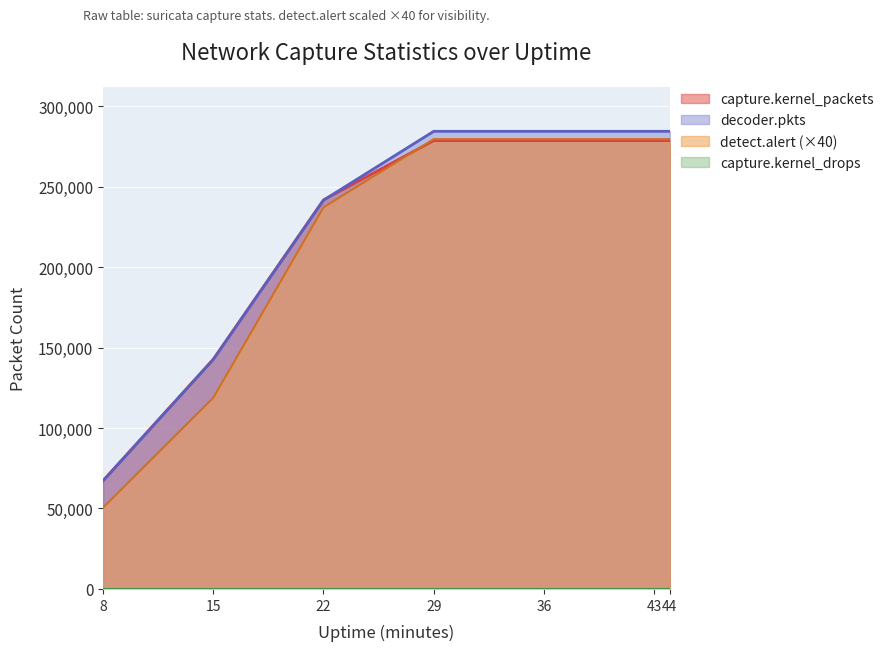

Which series has the largest range (max minus min)?

detect.alert (×40)